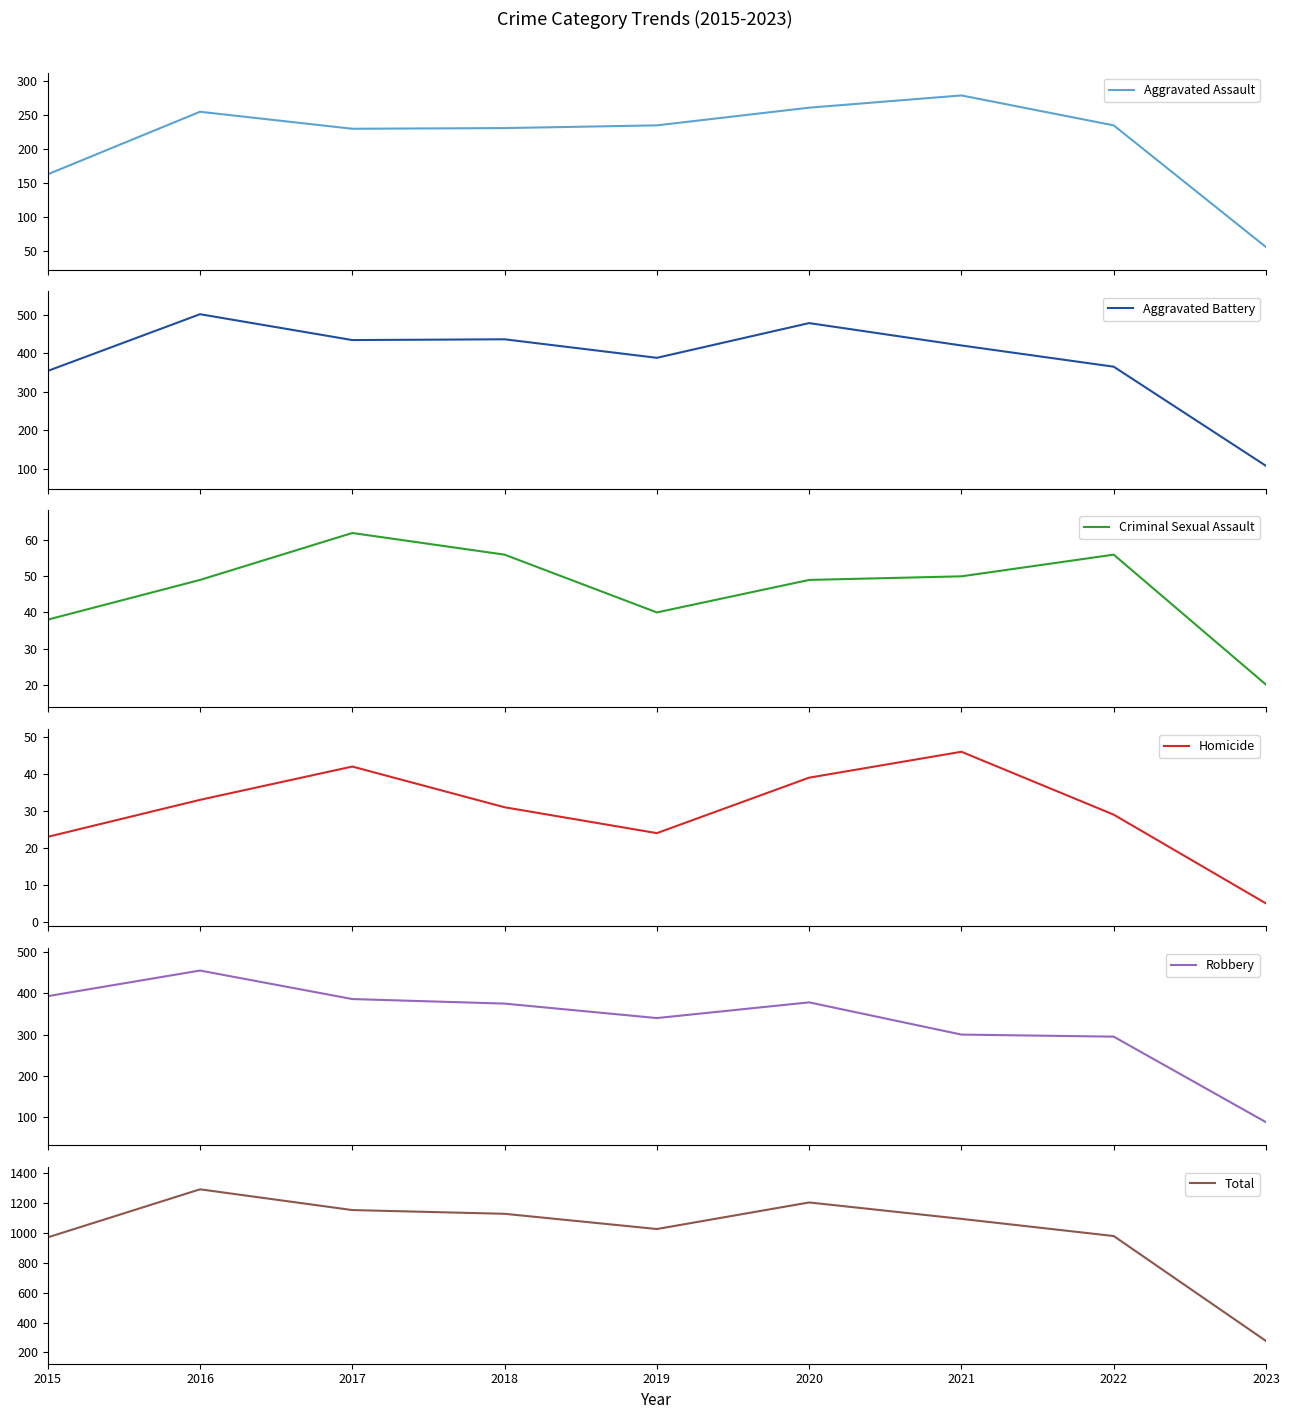

At which category does Criminal Sexual Assault reach its first local peak?

2017